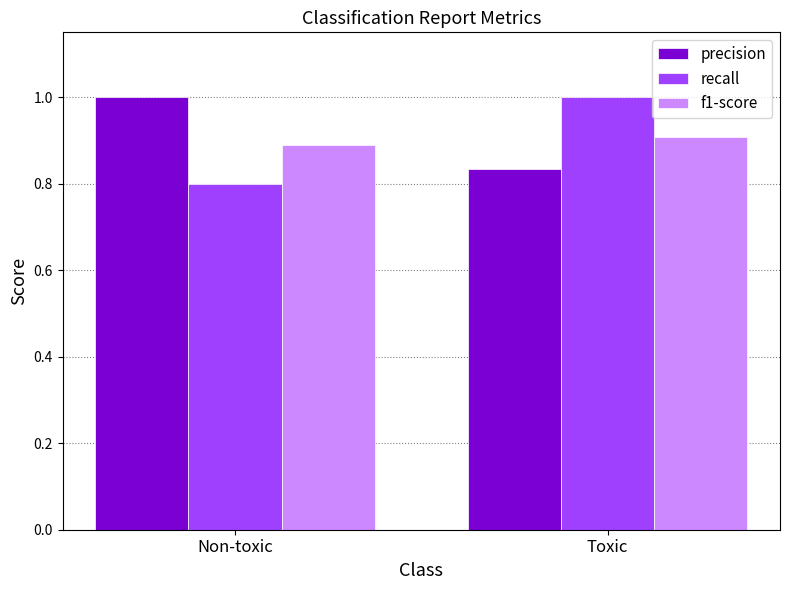

Between Non-toxic and Toxic, which series saw the biggest shift?

recall